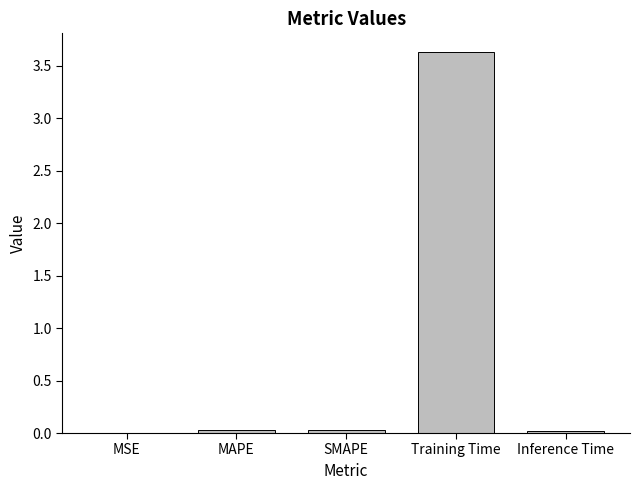

Is it true that the value at SMAPE is 0.0?

True